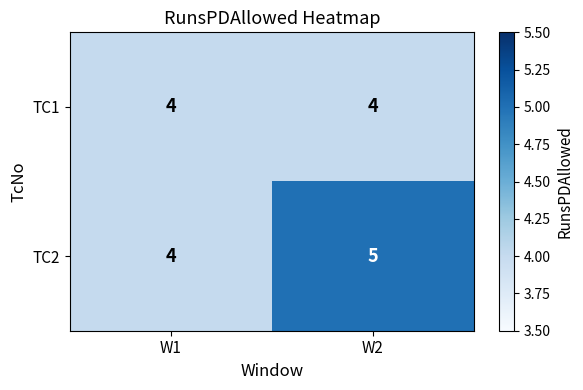

Which series has the largest total across all categories?

TC2